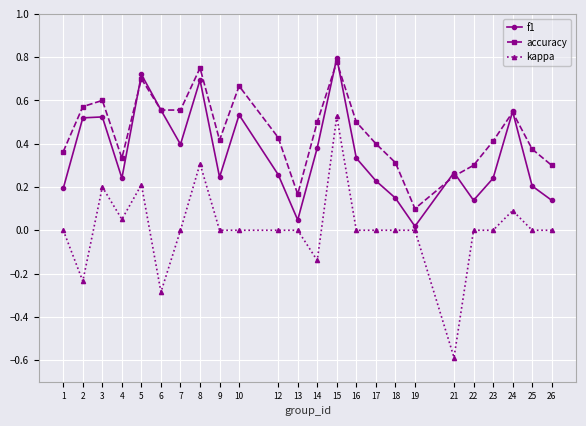

How many data points does each series have?

24